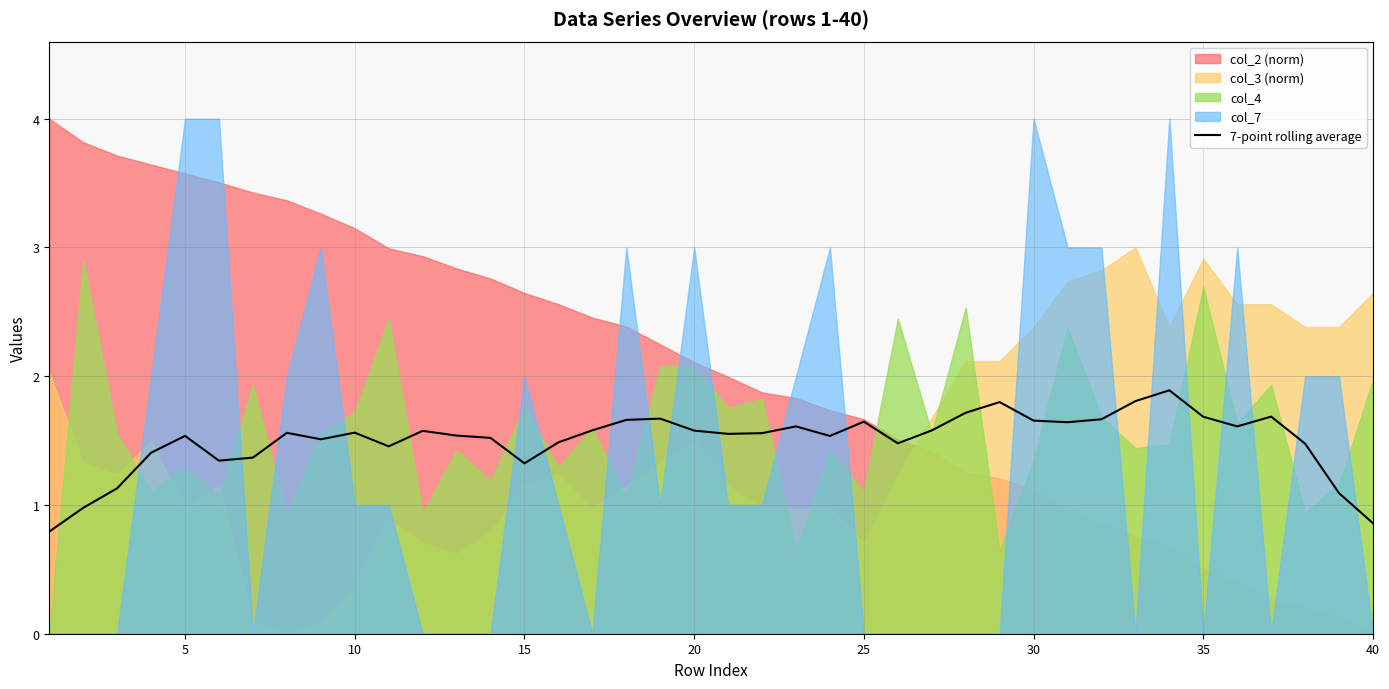

What is the value of the 7th point from the left?

1.4